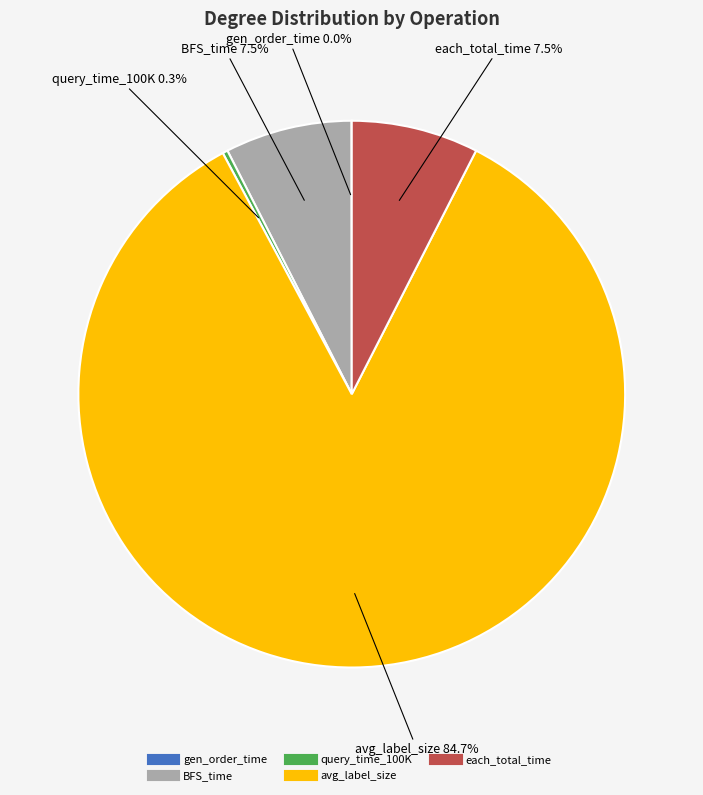

What percentage is NOT represented by query_time_100K?

99.7%